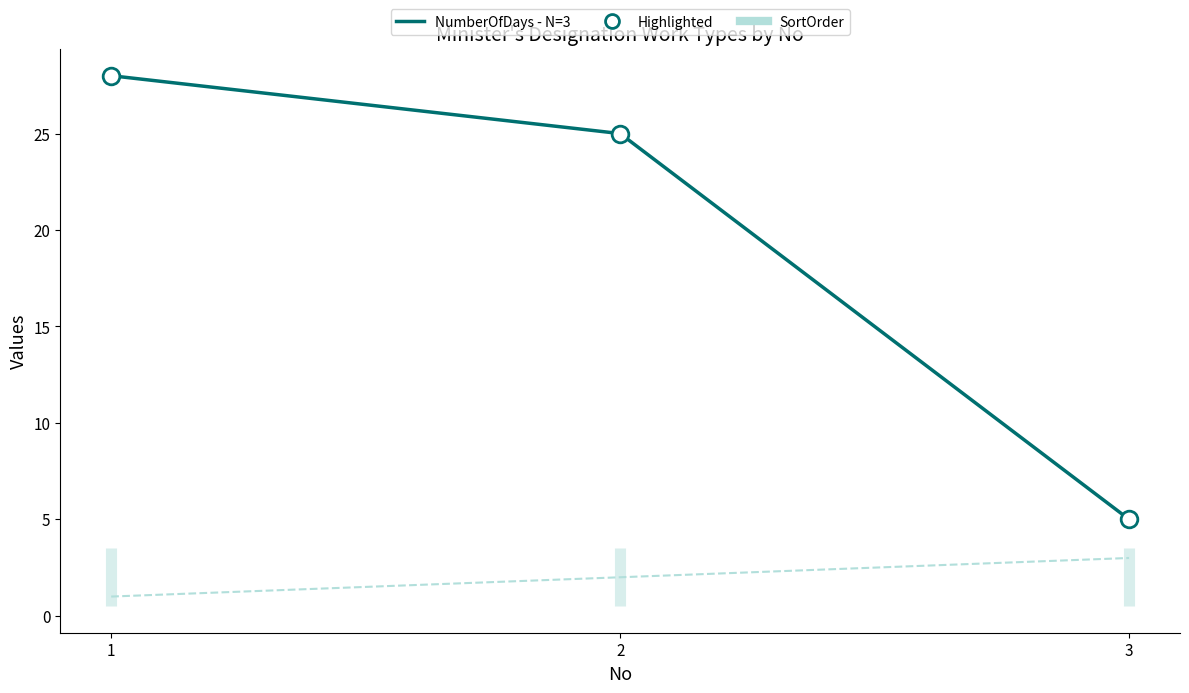

Rank the series by their average value, from lowest to highest.

SortOrder, NumberOfDays - N=3